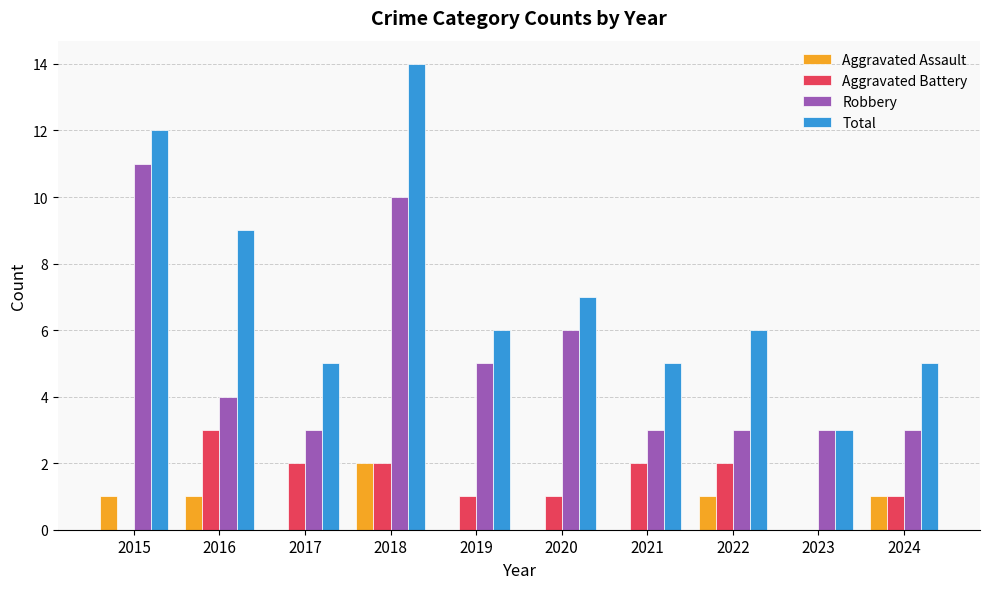

Which label corresponds to the largest value in the chart?

2018